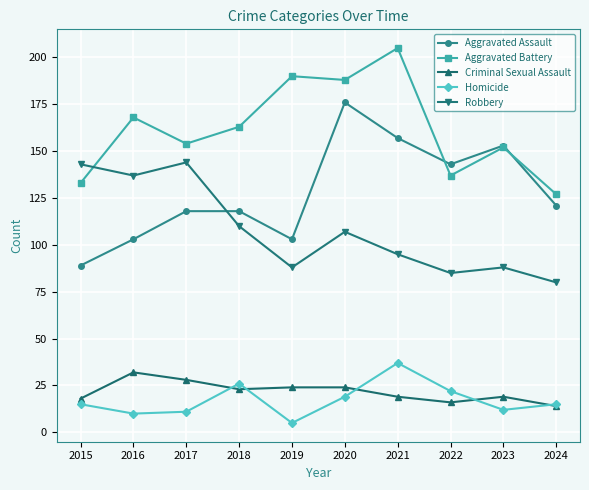

What is the value of the Aggravated Assault point at the 7th from the left?

157